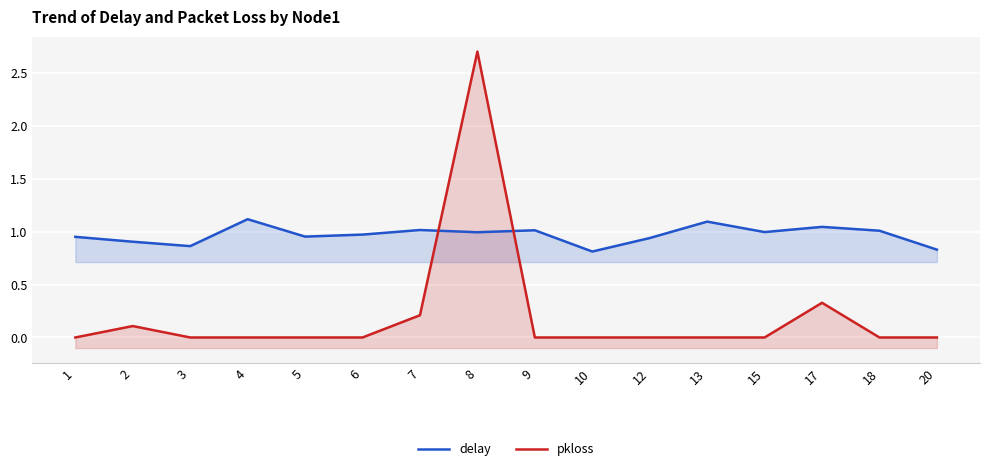

What is the difference between the maximum and minimum values in the pkloss series?

2.7